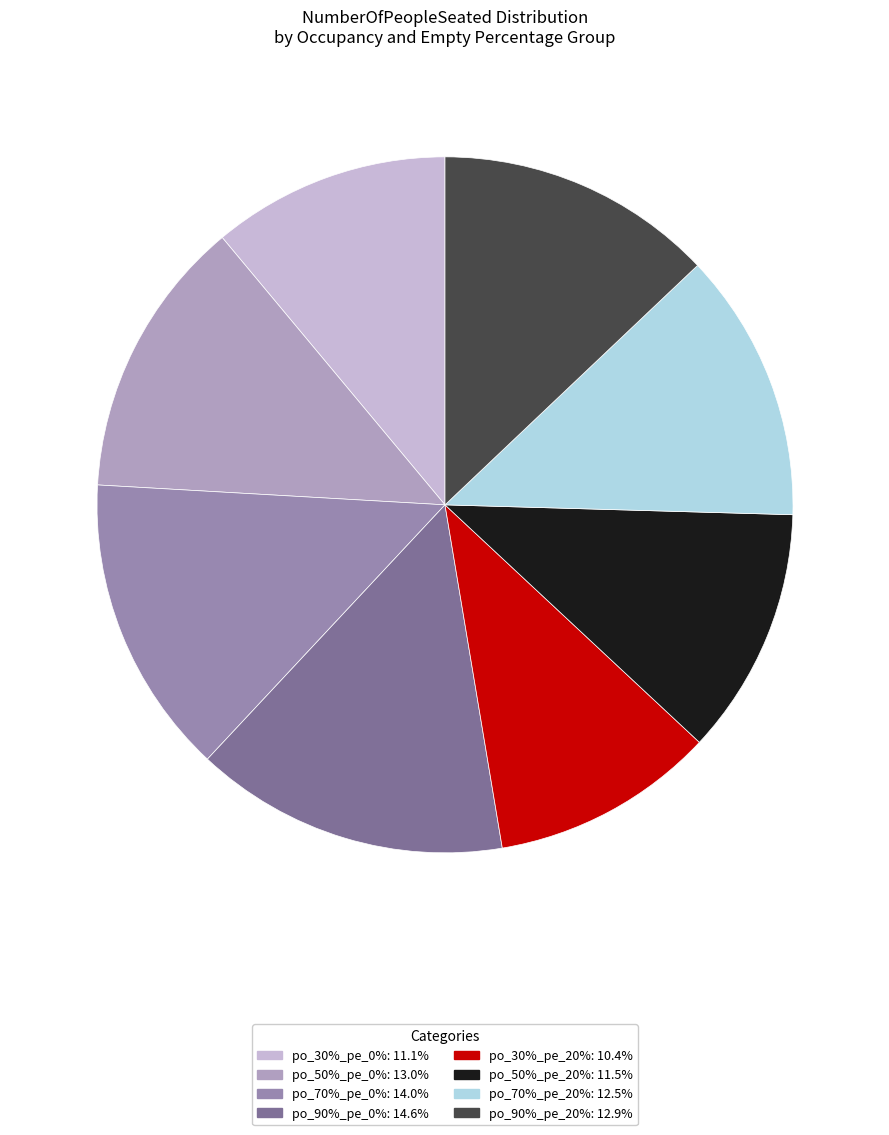

How many segments does this pie chart have?

8